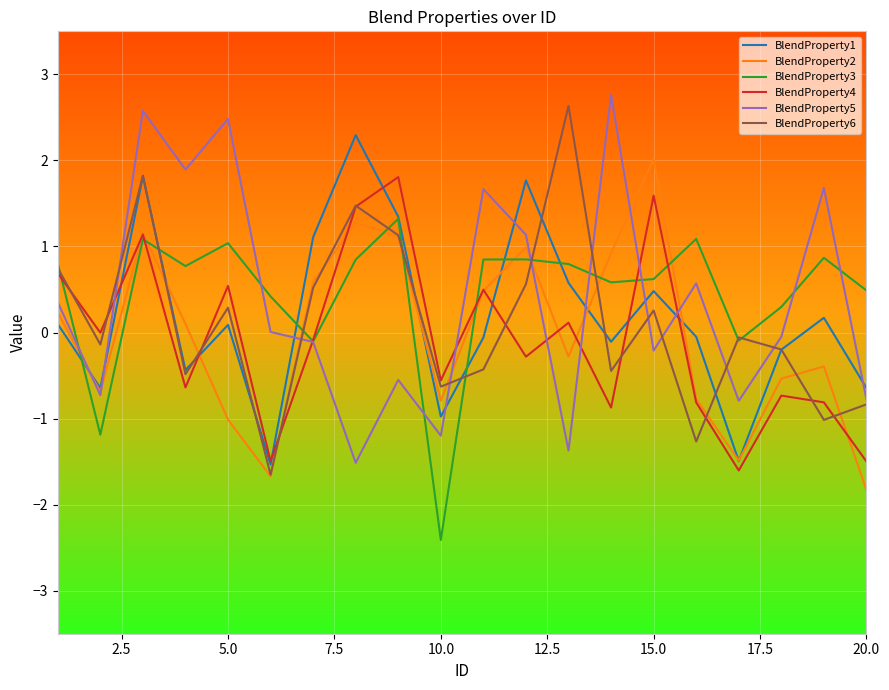

After their last crossing, which series has the higher values: BlendProperty2 or BlendProperty1?

BlendProperty1